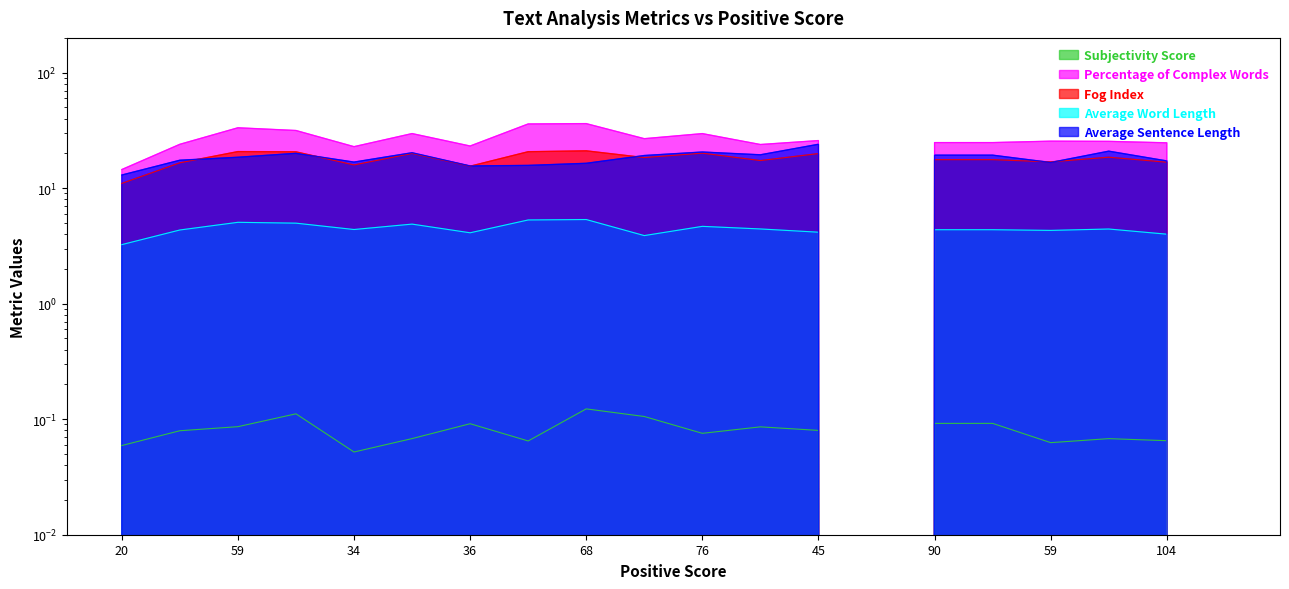

Does the chart display data point markers on the line(s)?

No